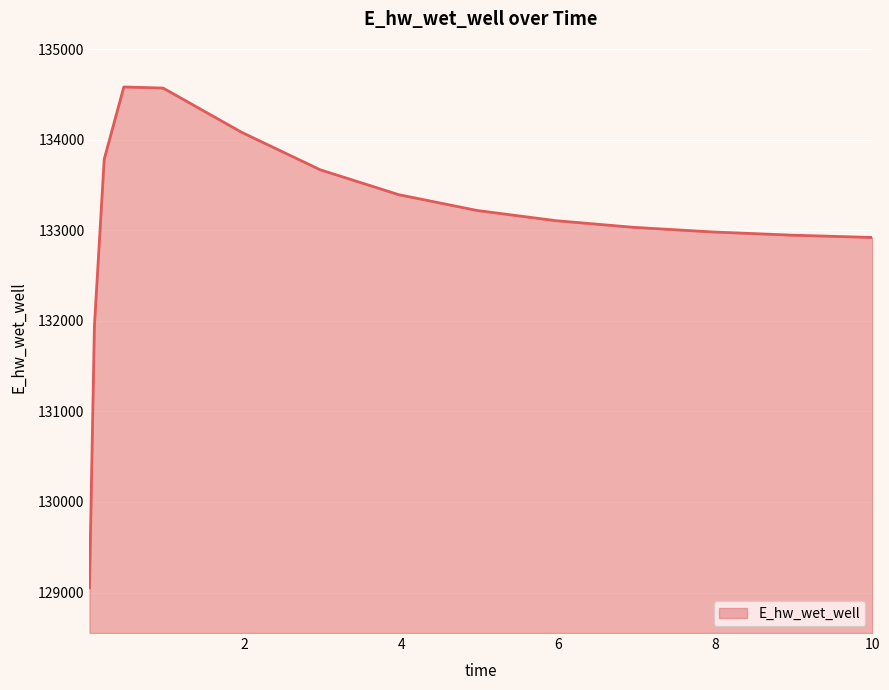

What is the maximum value shown in the chart?

134582.2